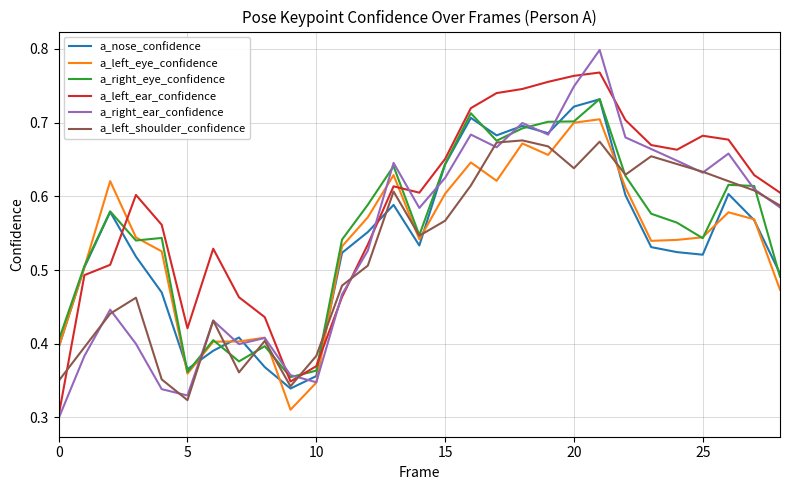

Which series has the largest range (max minus min)?

a_right_ear_confidence